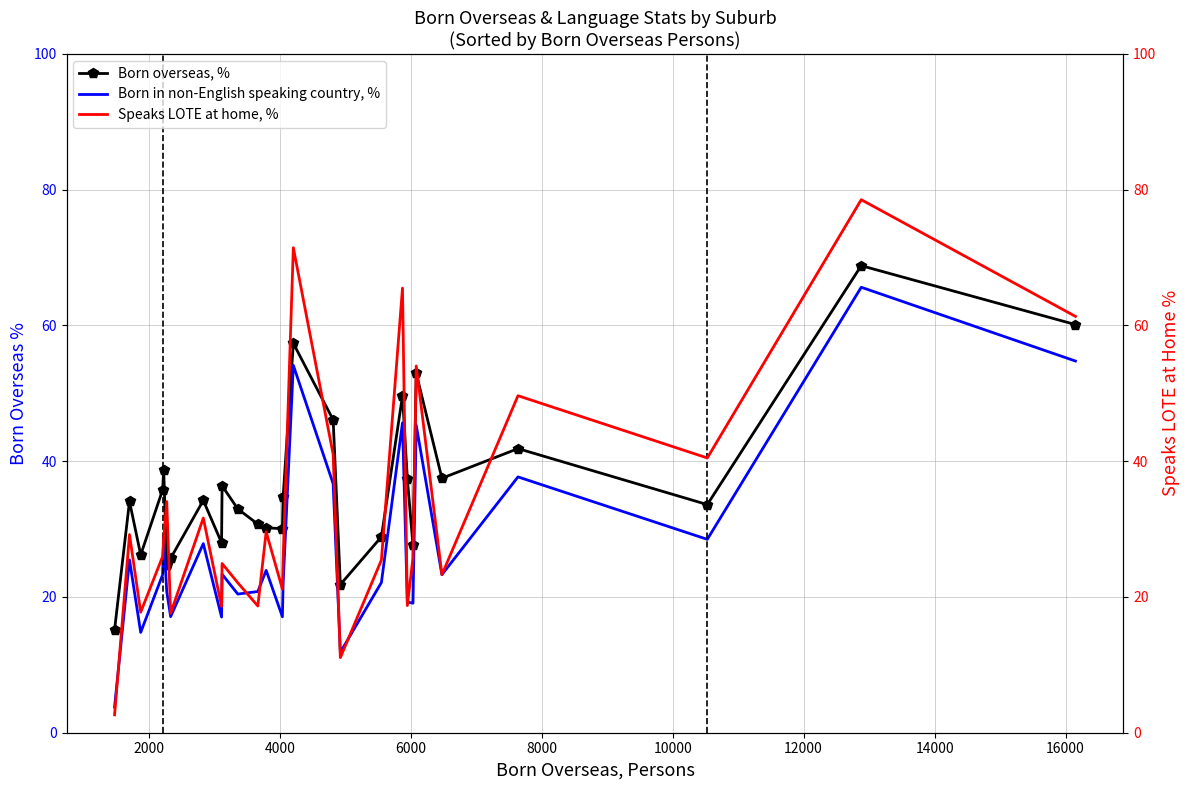

What is the lowest value of the Born overseas, % series?

15.2